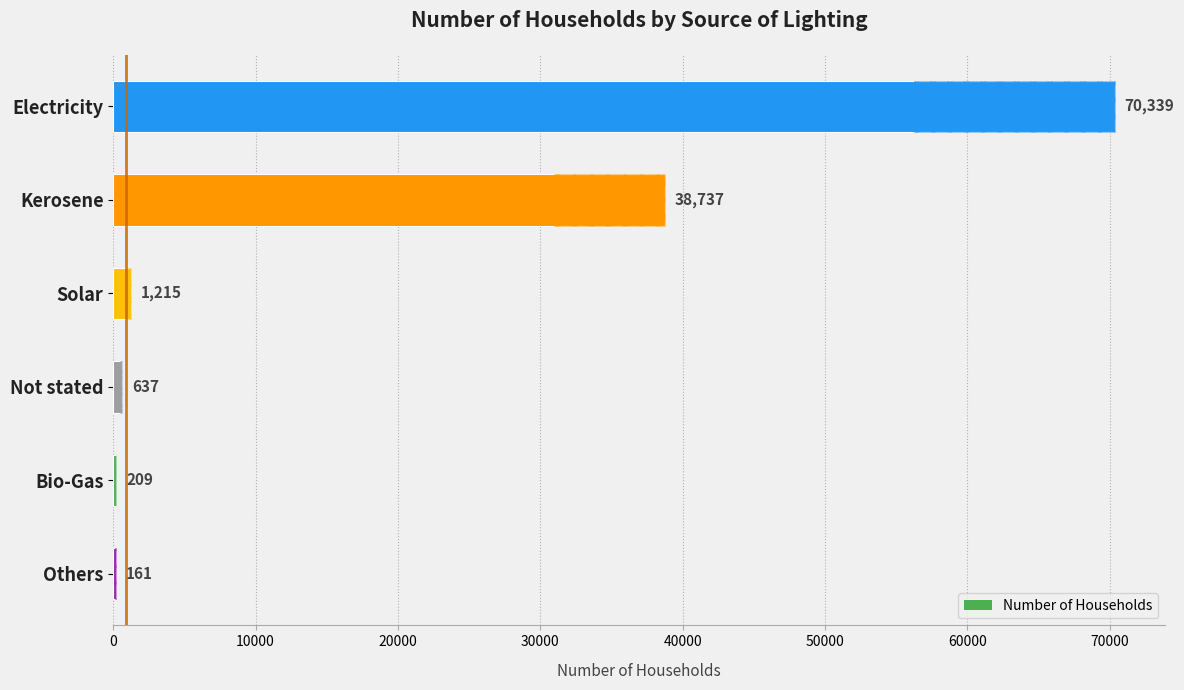

Reading left to right, extract all data points from this chart.

70339	38737	1215	637	209	161